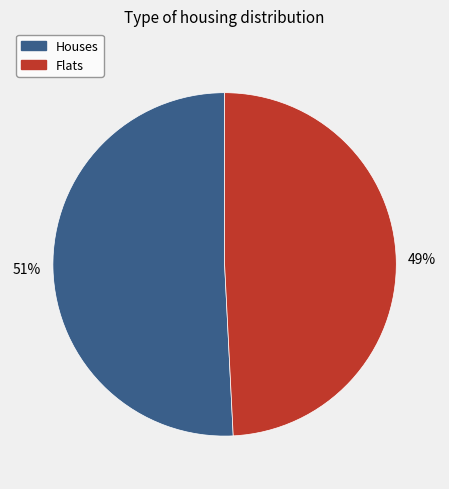

Which has a higher value, Houses or Flats?

Houses